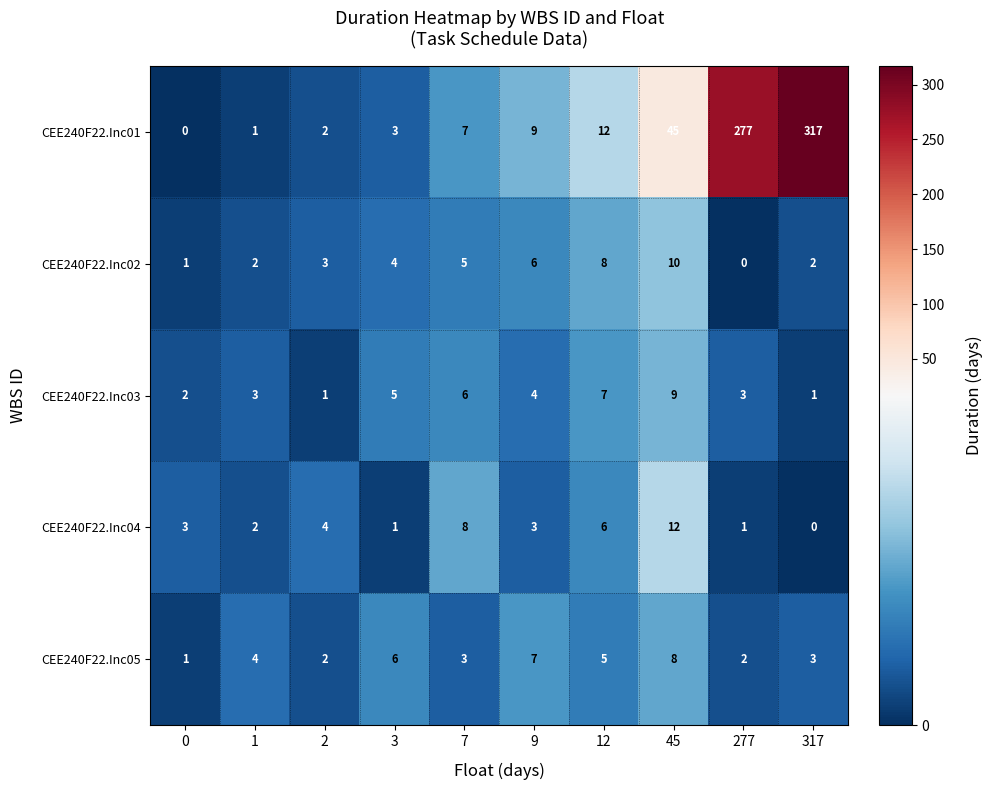

What is the sum of all CEE240F22.Inc01 values?

673